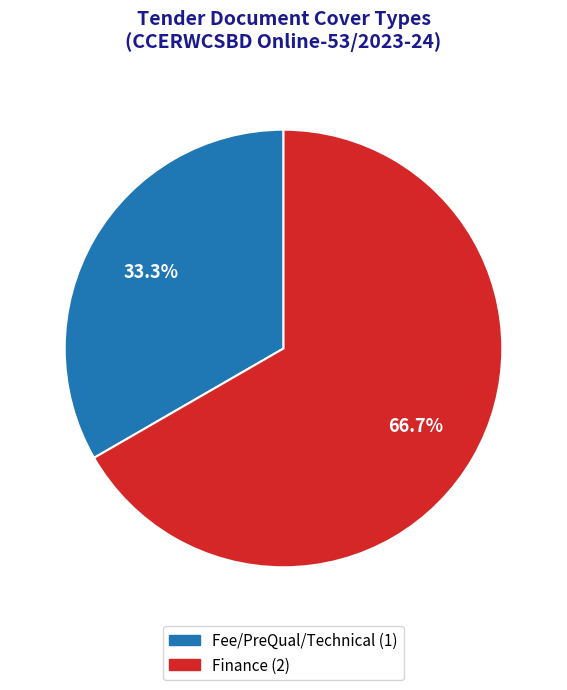

Rank the categories by value from lowest to highest.

Fee/PreQual/Technical, Finance